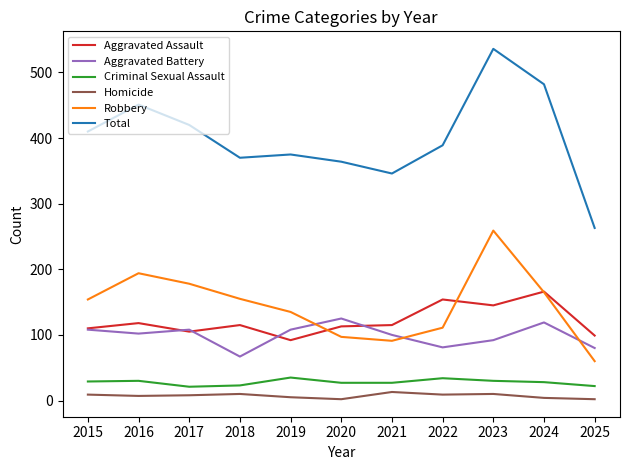

Which series has the largest total across all categories?

Total